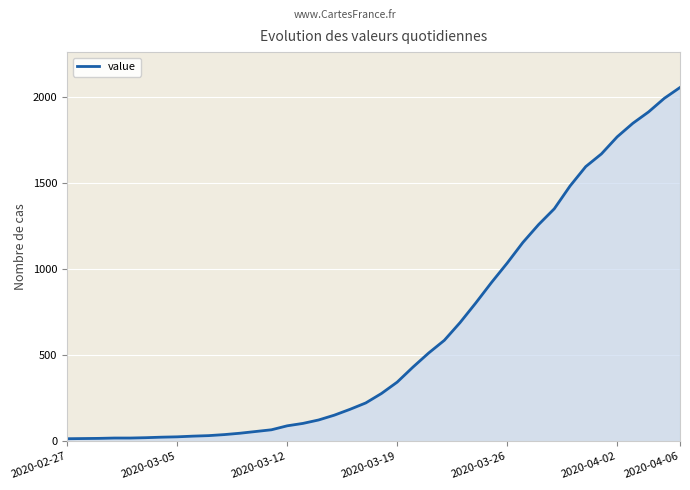

What is the greatest value displayed?

2057